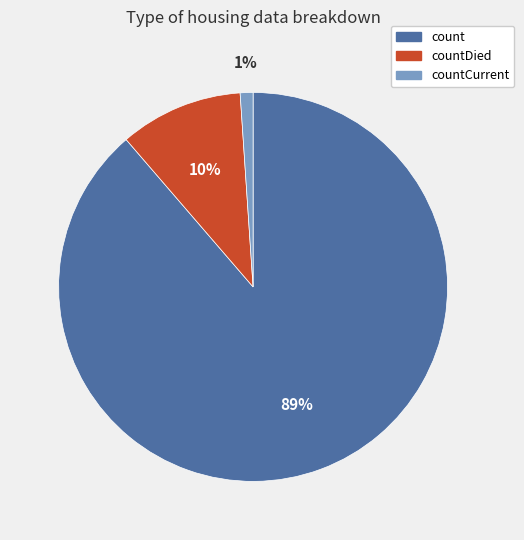

To the nearest percent, what is the average slice percentage?

33%